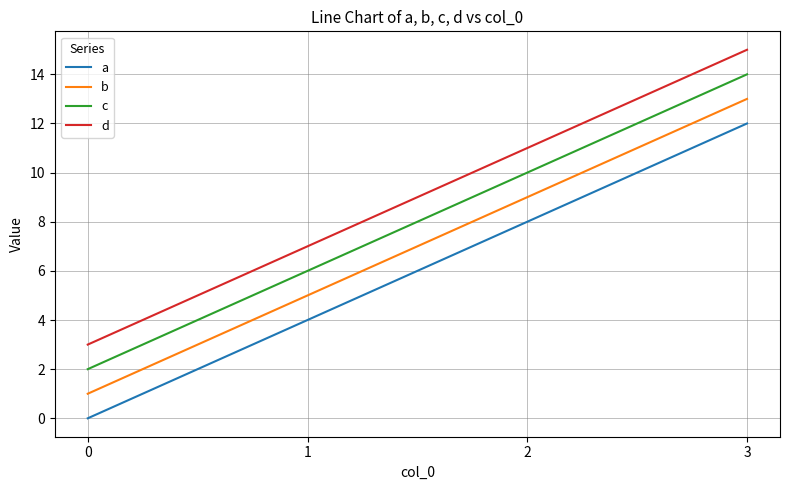

True or false: b and d intersect in this chart.

False